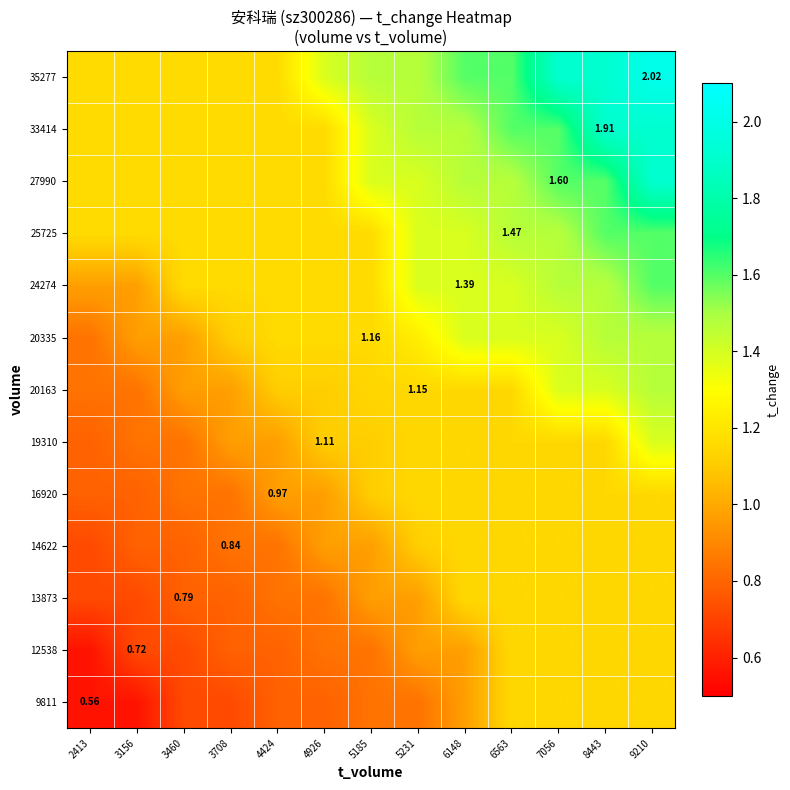

Rank the series by their maximum value, from lowest to highest.

9811, 12538, 13873, 14622, 16920, 19310, 20163, 20335, 24274, 25725, 27990, 33414, 35277